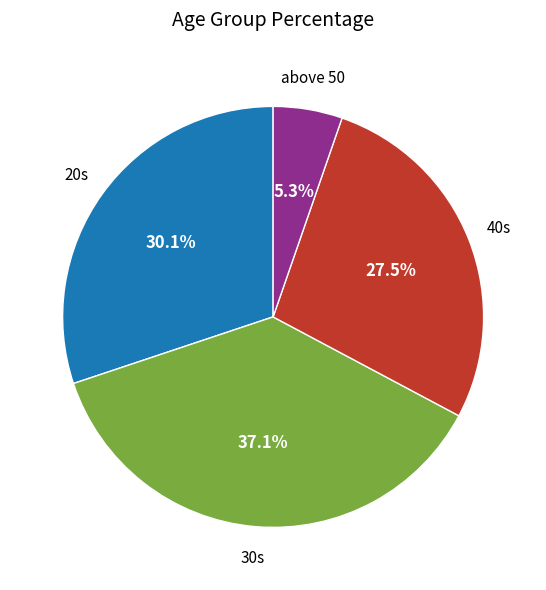

To the nearest percent, what is the difference between the largest and smallest slice percentages?

32%